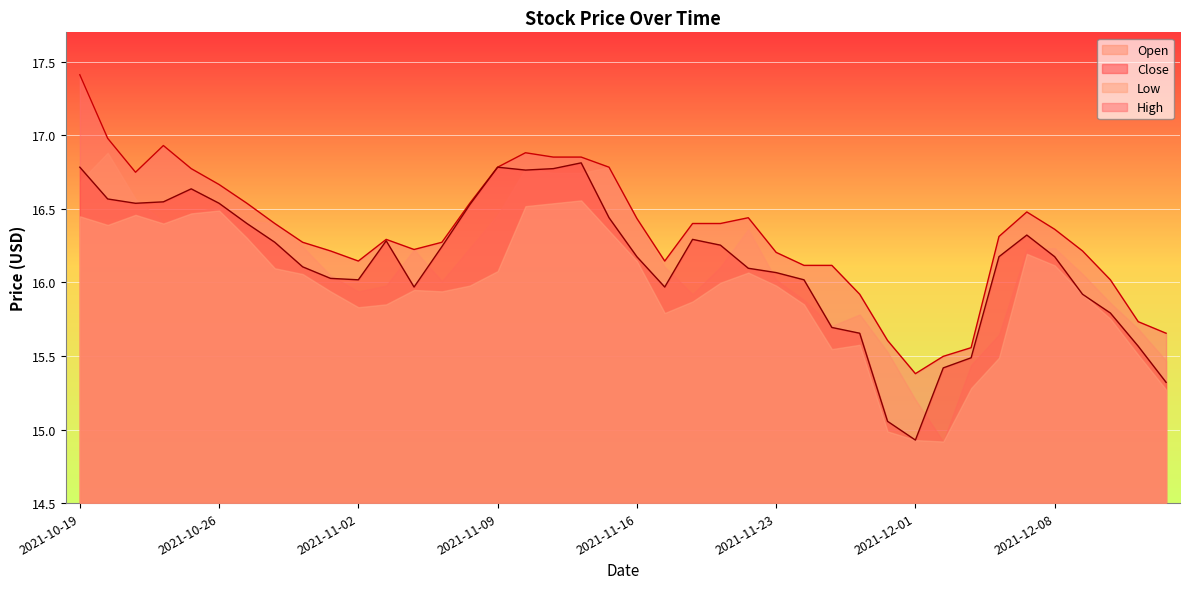

What is the total value across all series at 2021-11-09?

66.1